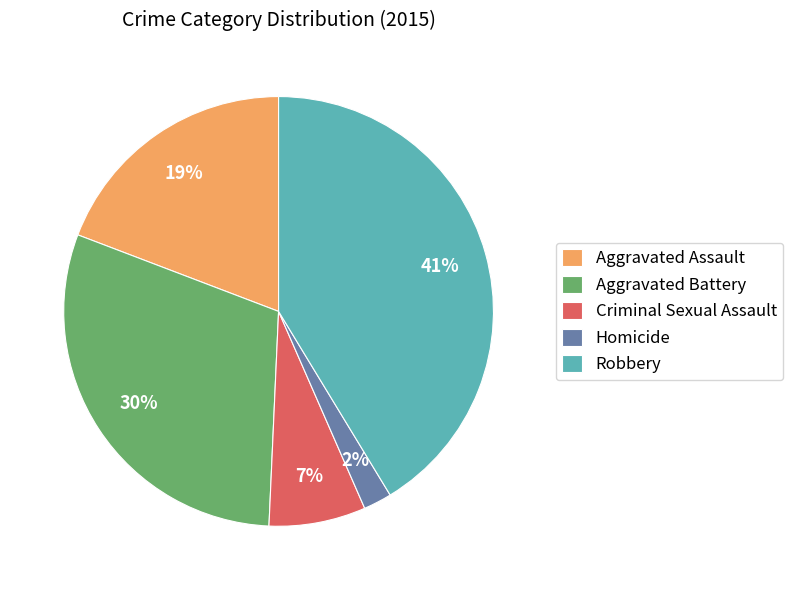

Which has a higher value, Aggravated Assault or Criminal Sexual Assault?

Aggravated Assault